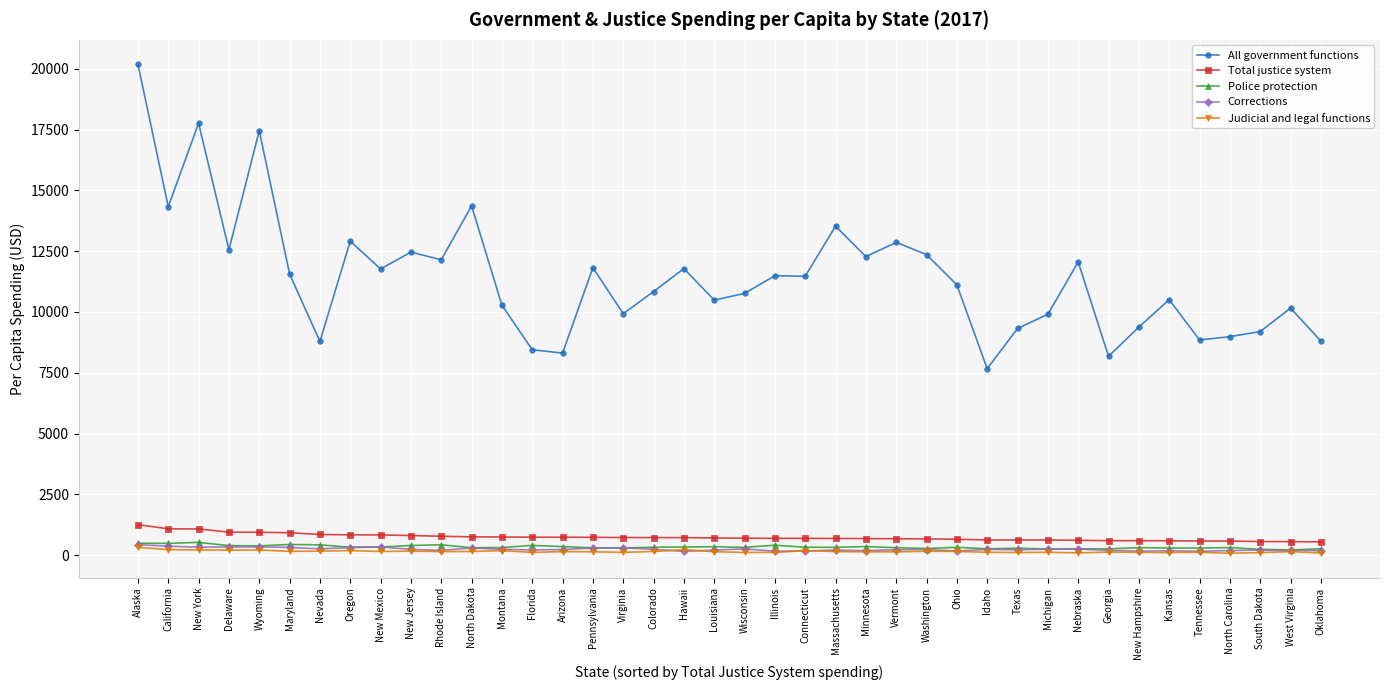

The value of Total justice system at Wisconsin is 700. True or false?

True